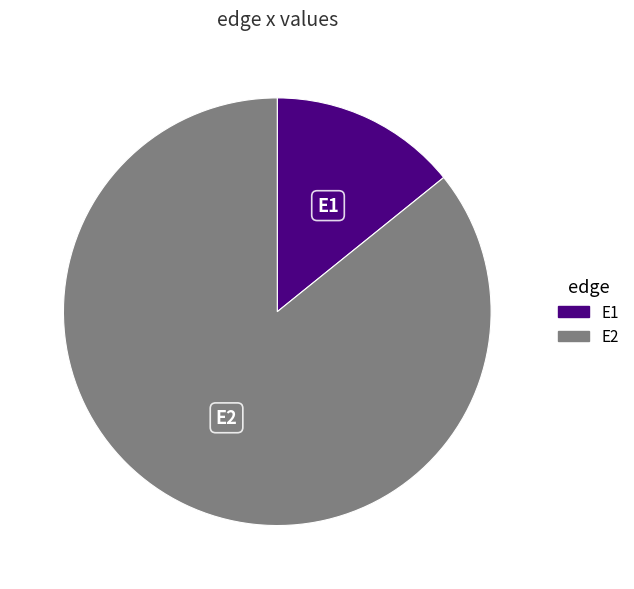

True or false: E2 accounts for 93% of the total.

False